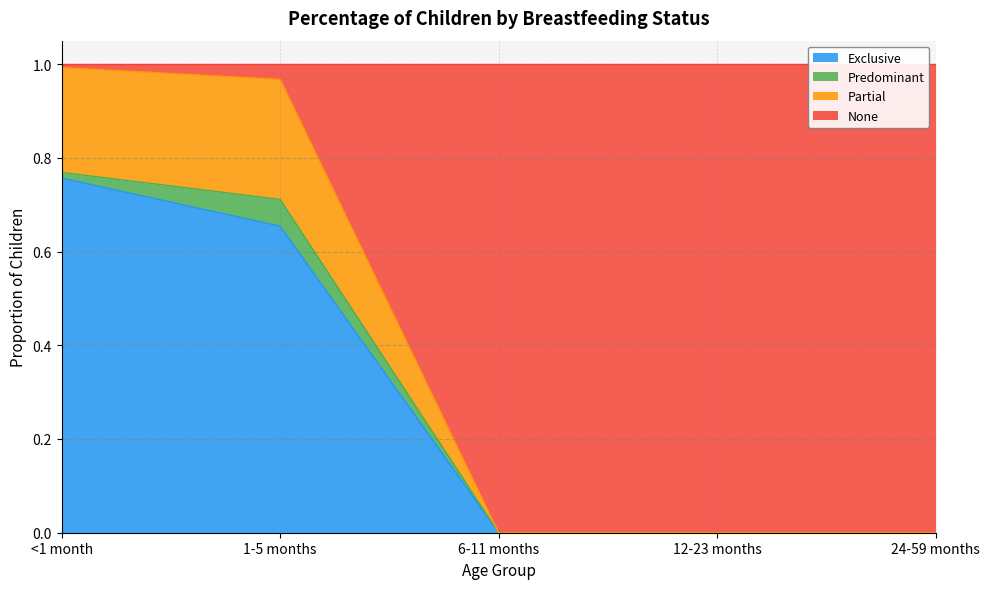

What is the total value across all series at 1-5 months?

1.0